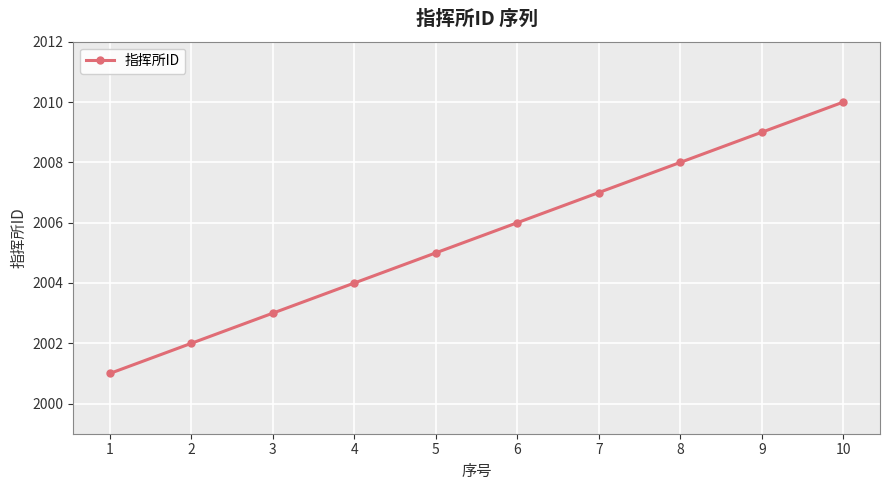

How many categories are shown in the chart?

10